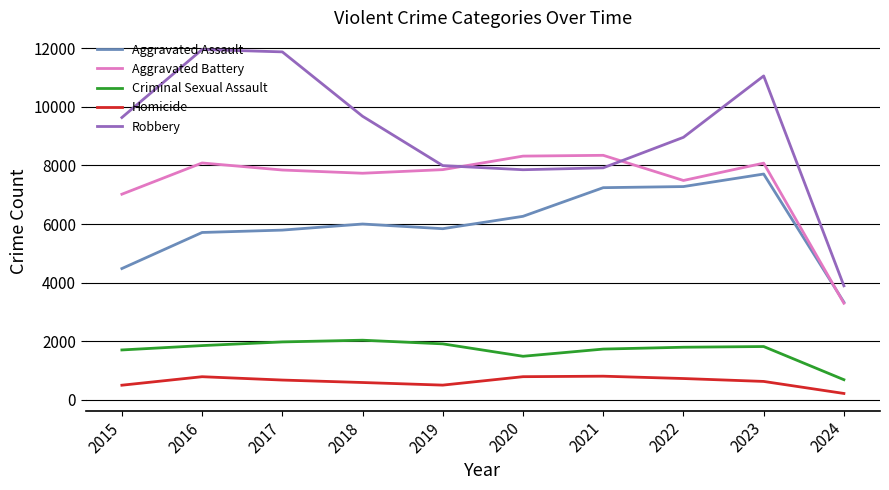

What is the difference between the highest and lowest values at 2016?

11174